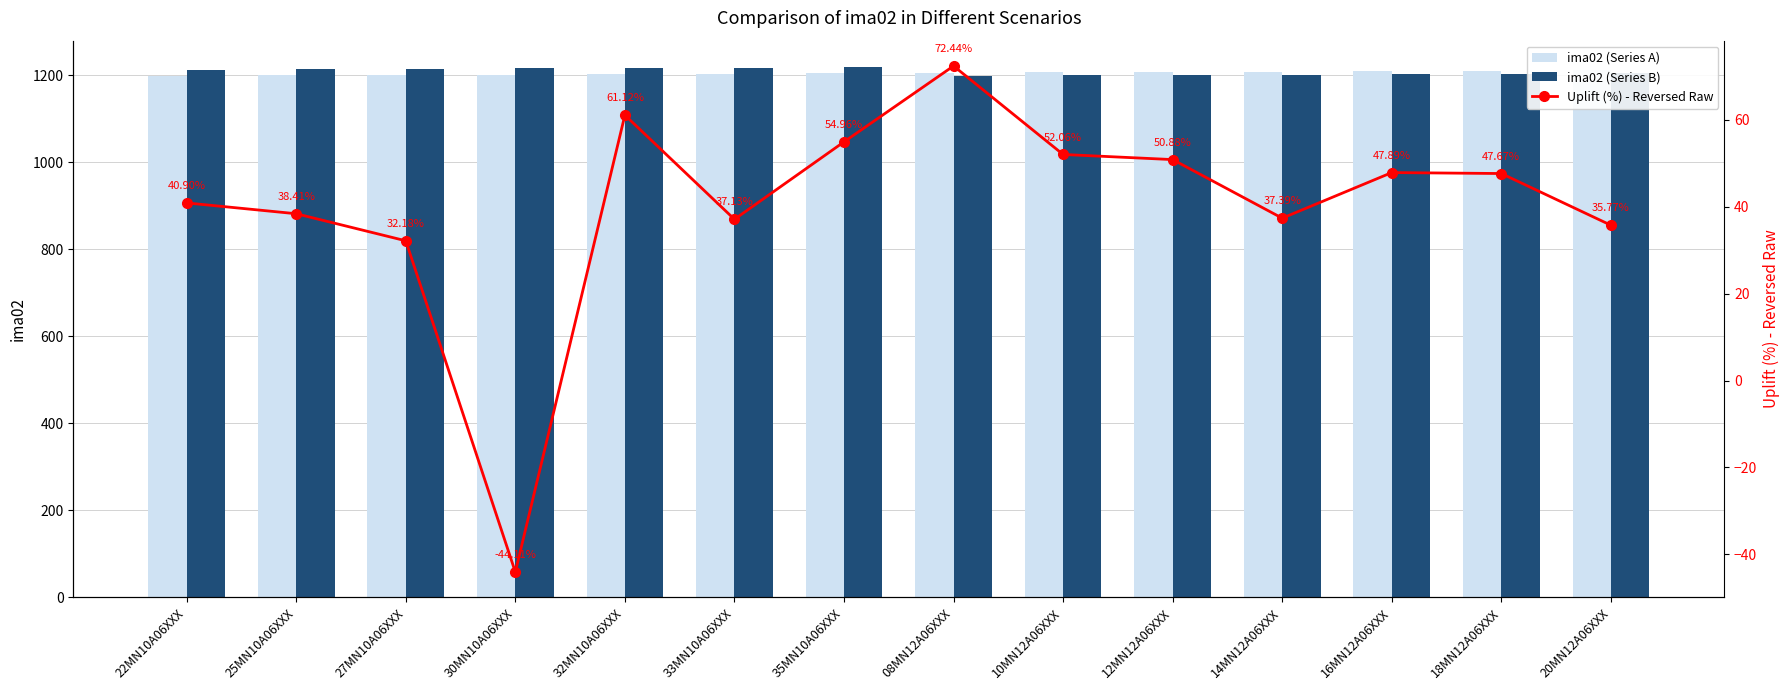

List the series in order of their peak value, lowest first.

Uplift (%) - Reversed Raw, ima02 (Series A), ima02 (Series B)